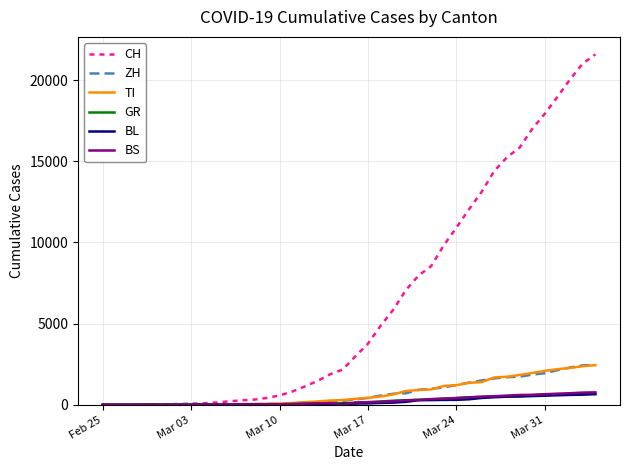

Which series has the largest range (max minus min)?

CH